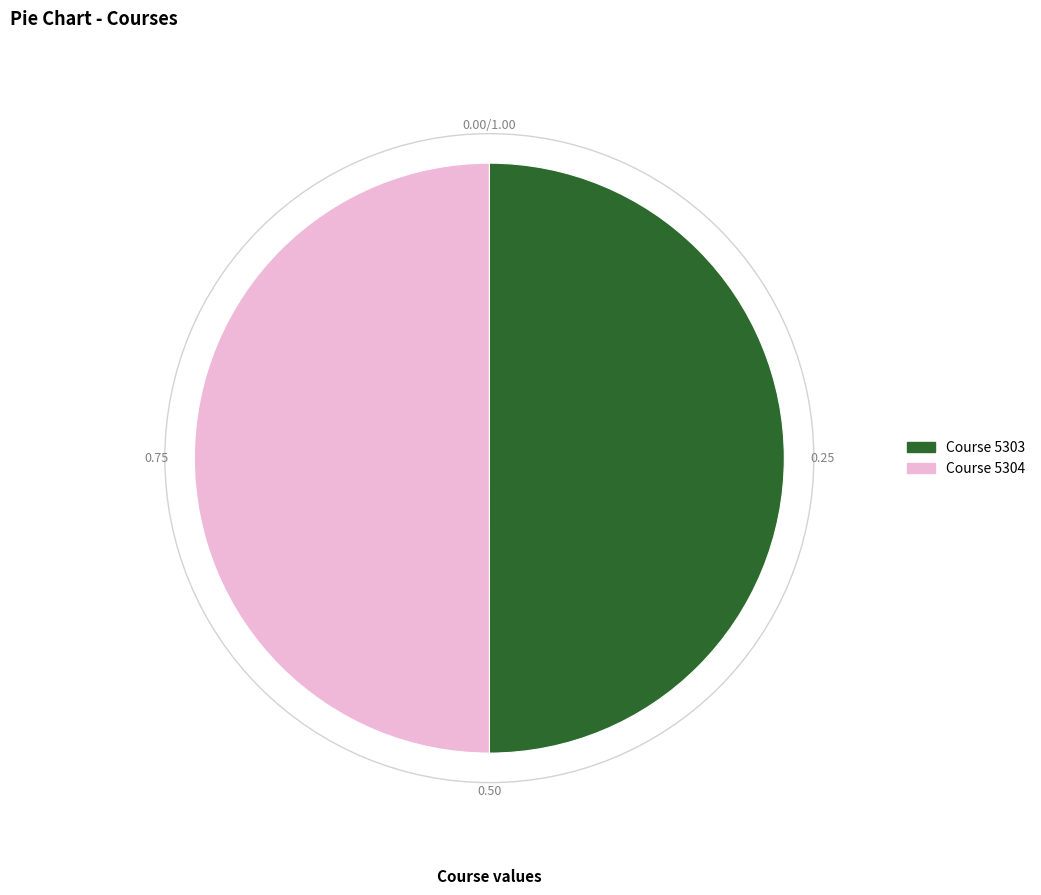

Combined, do Course 5303 and Course 5304 account for over 50%?

Yes